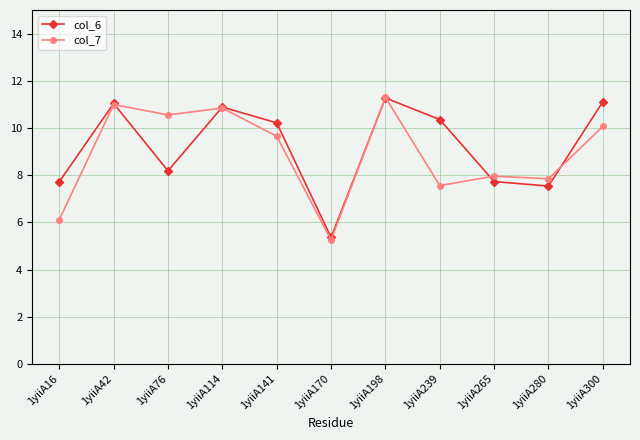

Rank the series at 1yiiA239 from highest to lowest value.

col_6, col_7